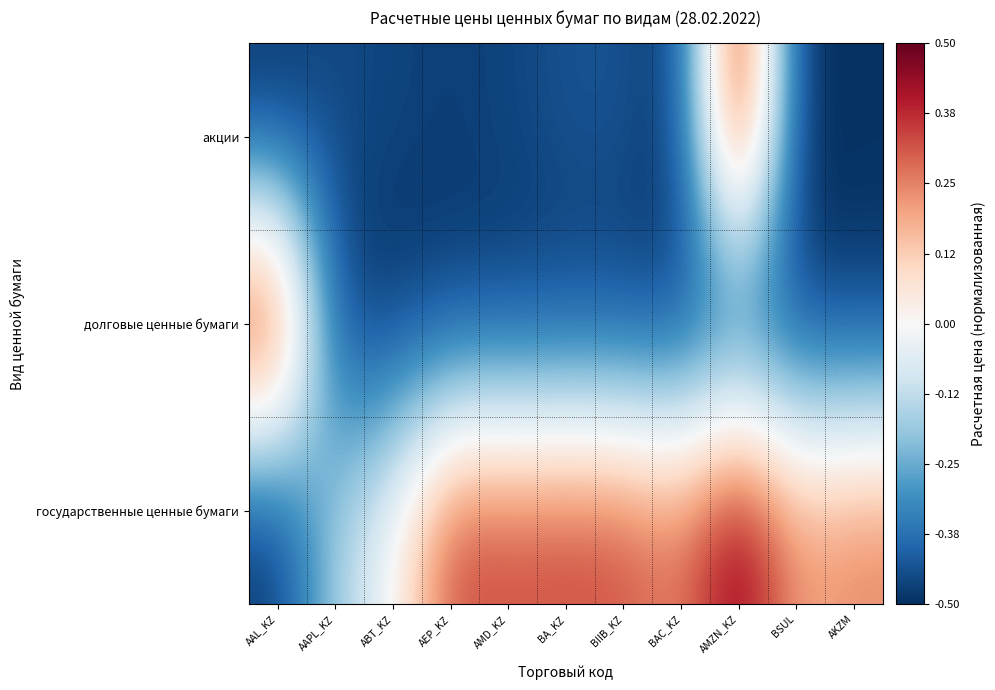

At which category is the sum across all series the highest?

AMZN_KZ